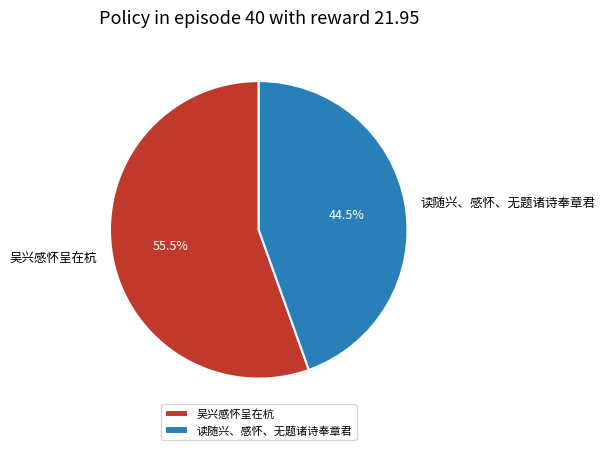

Rank the categories by value from highest to lowest.

吴兴感怀呈在杭, 读随兴、感怀、无题诸诗奉章君